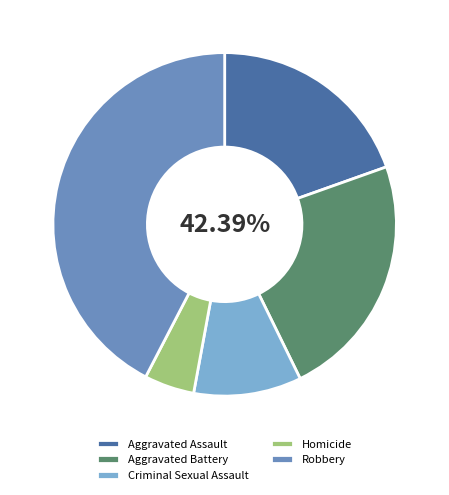

What is the smallest slice in the pie chart?

Homicide